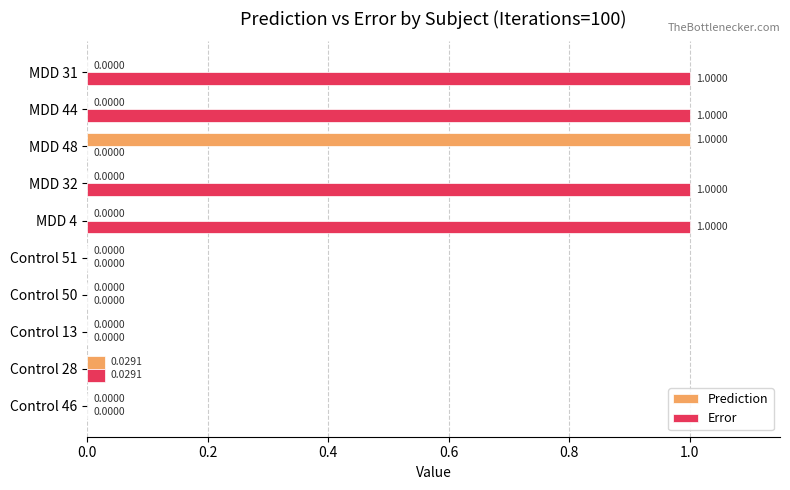

What is the sum of all Error values?

4.0